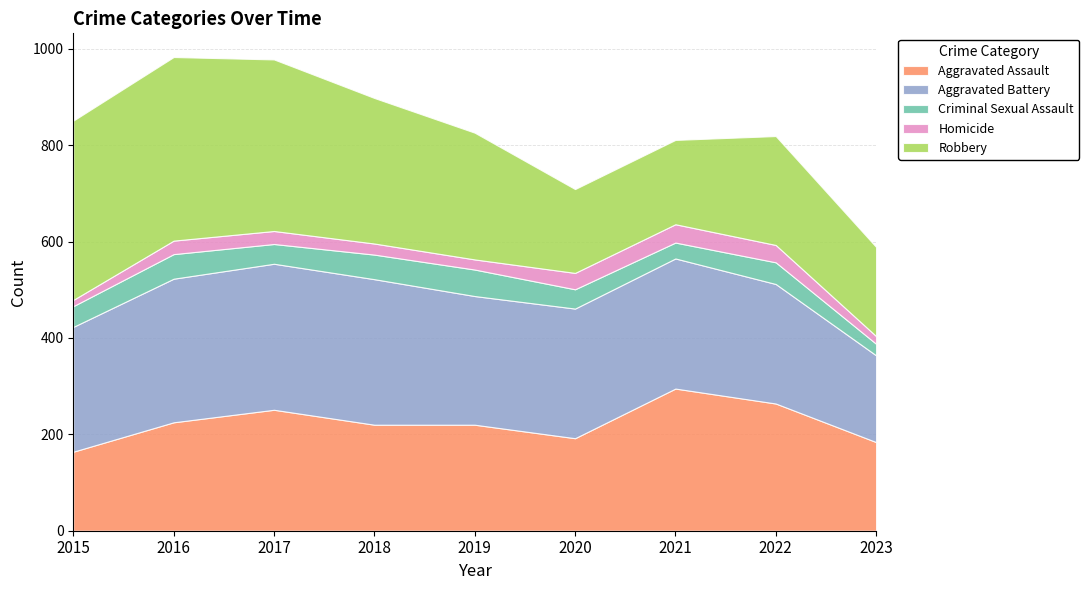

At how many categories does at least one series exceed 182?

9